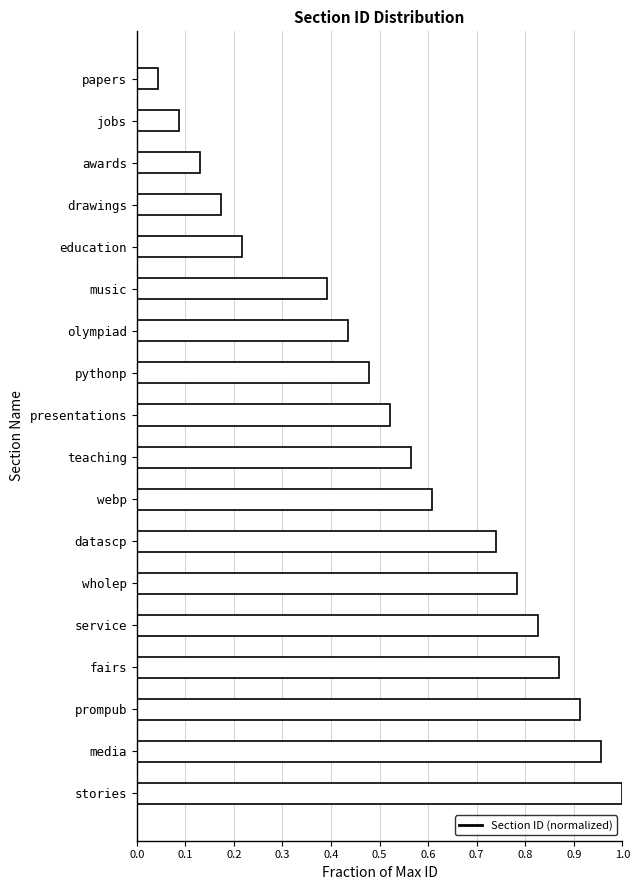

At which label is the value closest to 0?

papers